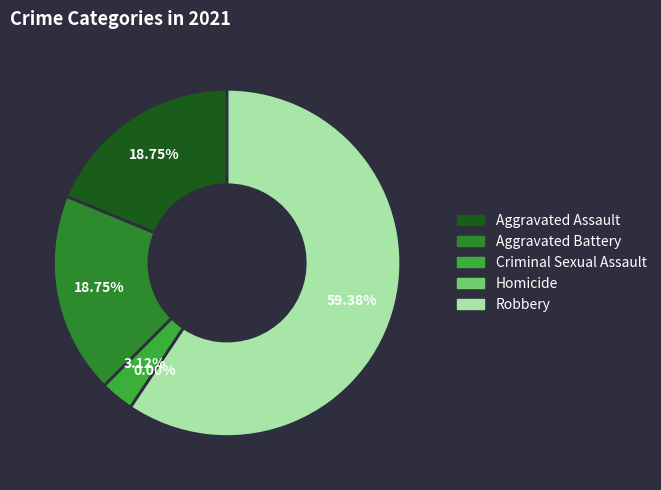

What percentage is NOT represented by Robbery?

40.6%